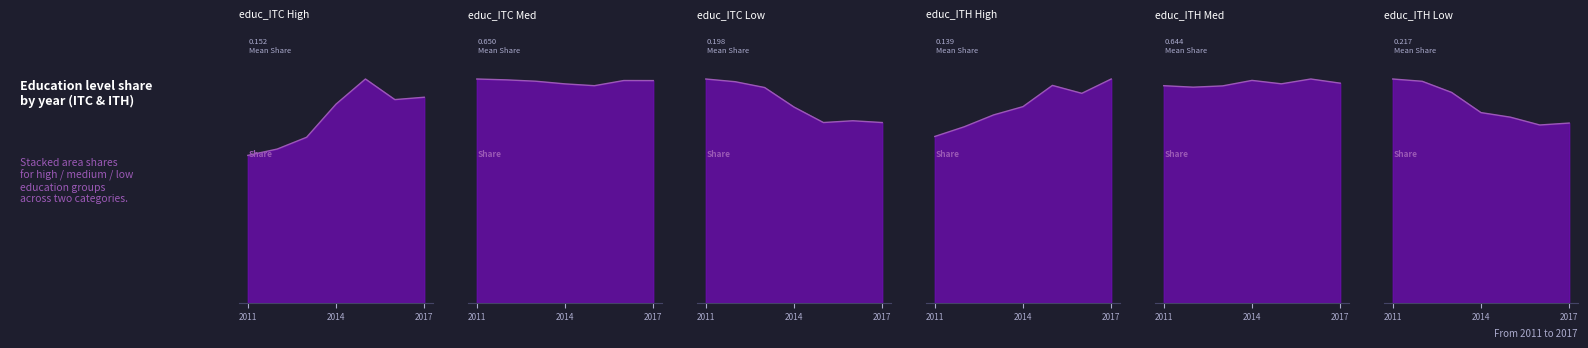

True or false: educ_ITH Low has more than 0 points higher than both neighbors.

False